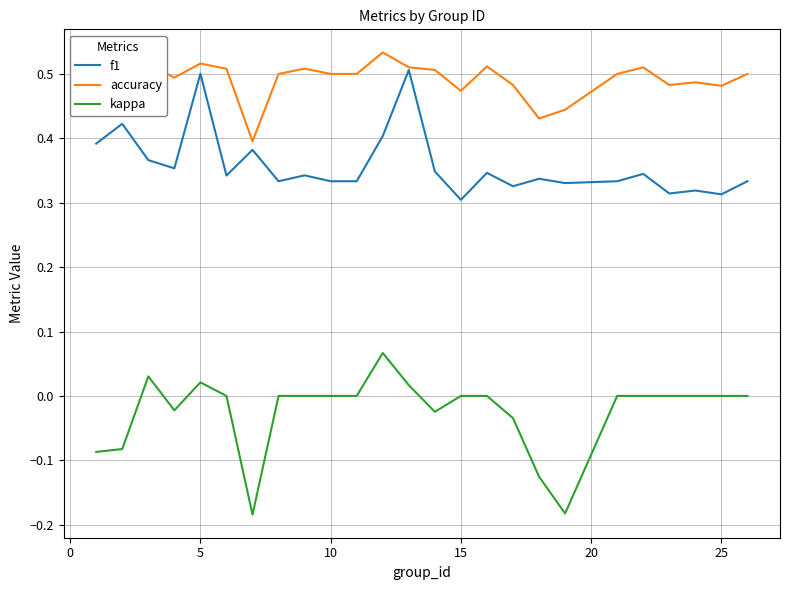

True or false: kappa and f1 intersect in this chart.

False